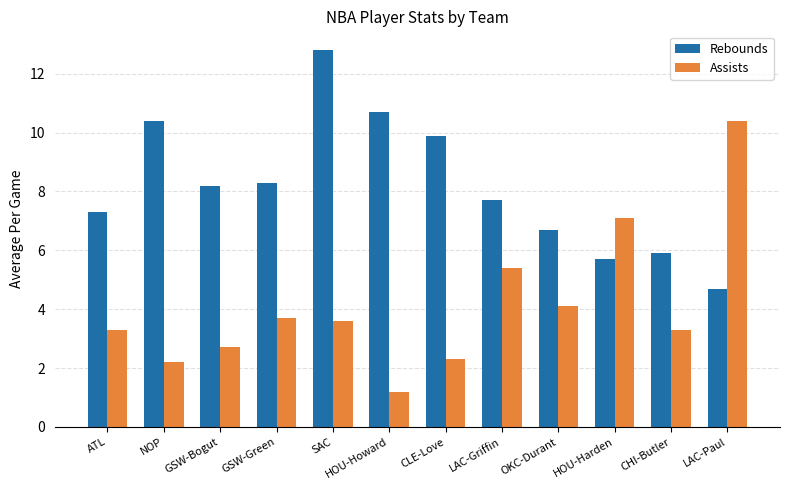

At how many categories does at least one series exceed 2?

12